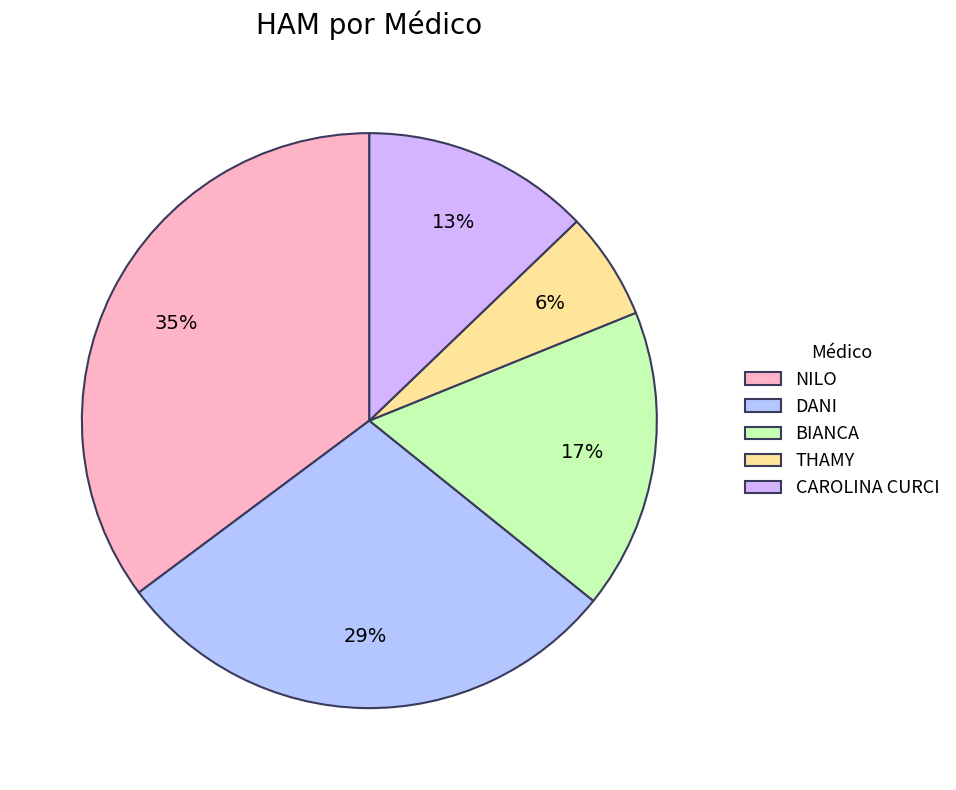

To the nearest percent, what is the average slice percentage?

20%